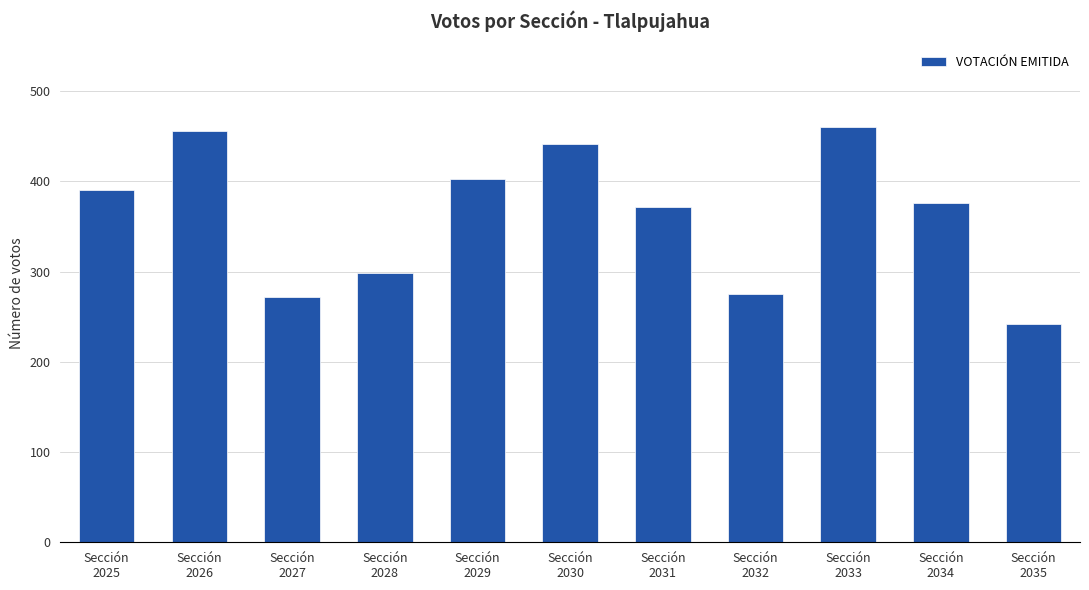

Reading left to right, transcribe all the data shown in this chart.

Sección
2025=390	Sección
2026=456	Sección
2027=272	Sección
2028=299	Sección
2029=403	Sección
2030=442	Sección
2031=372	Sección
2032=275	Sección
2033=460	Sección
2034=376	Sección
2035=242